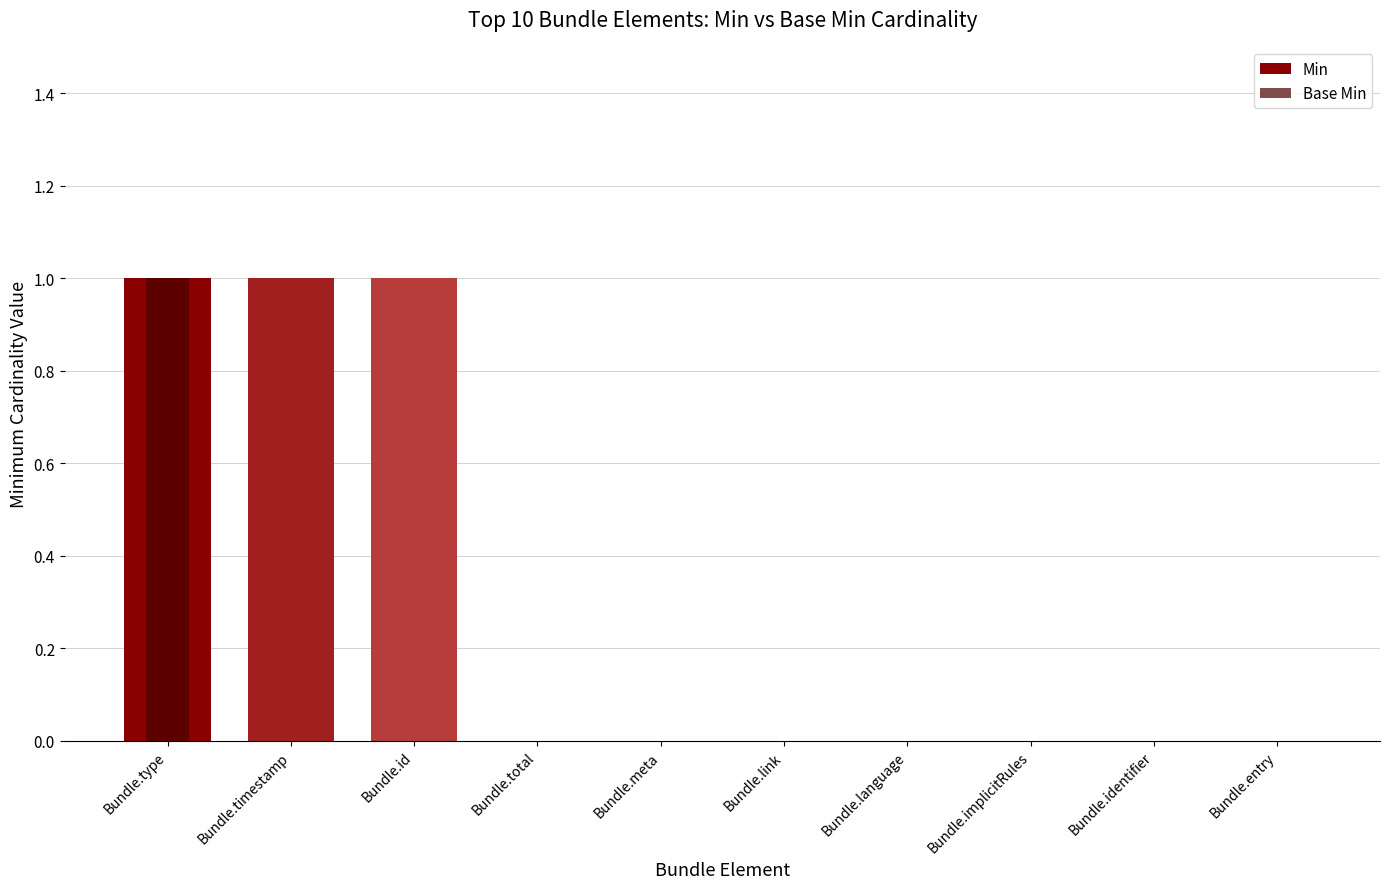

How many bars are there in each group?

2